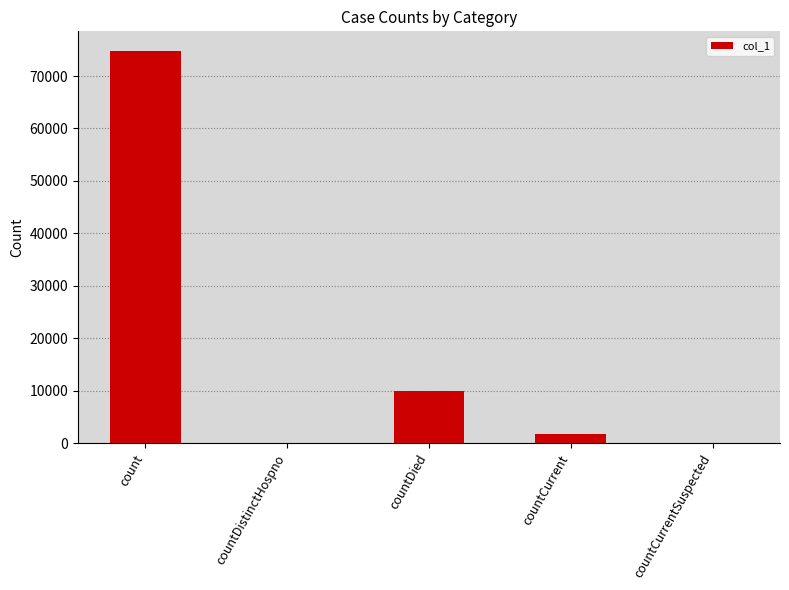

What is the sum of all values?

86512